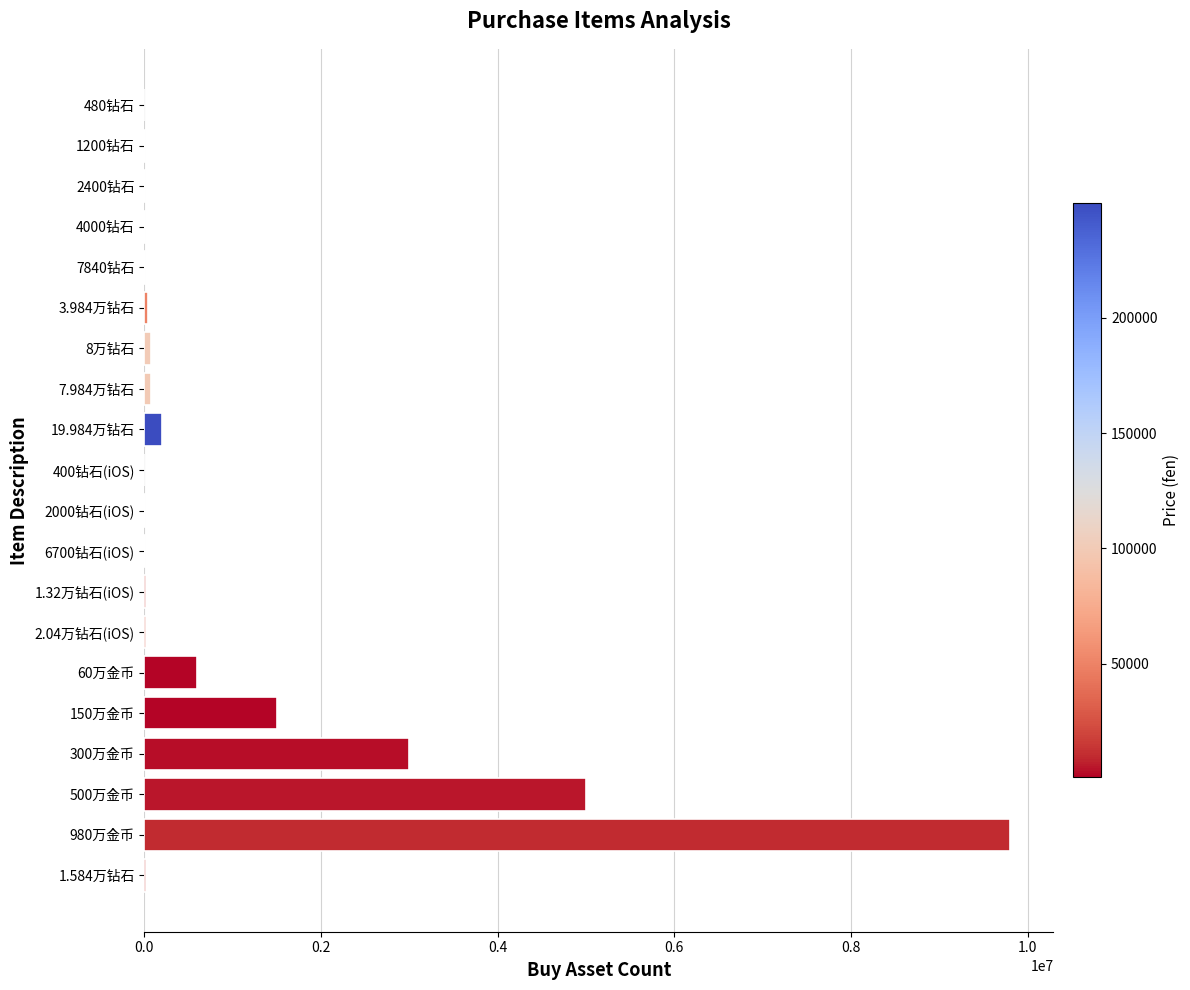

What is the maximum value shown in the chart?

9800000